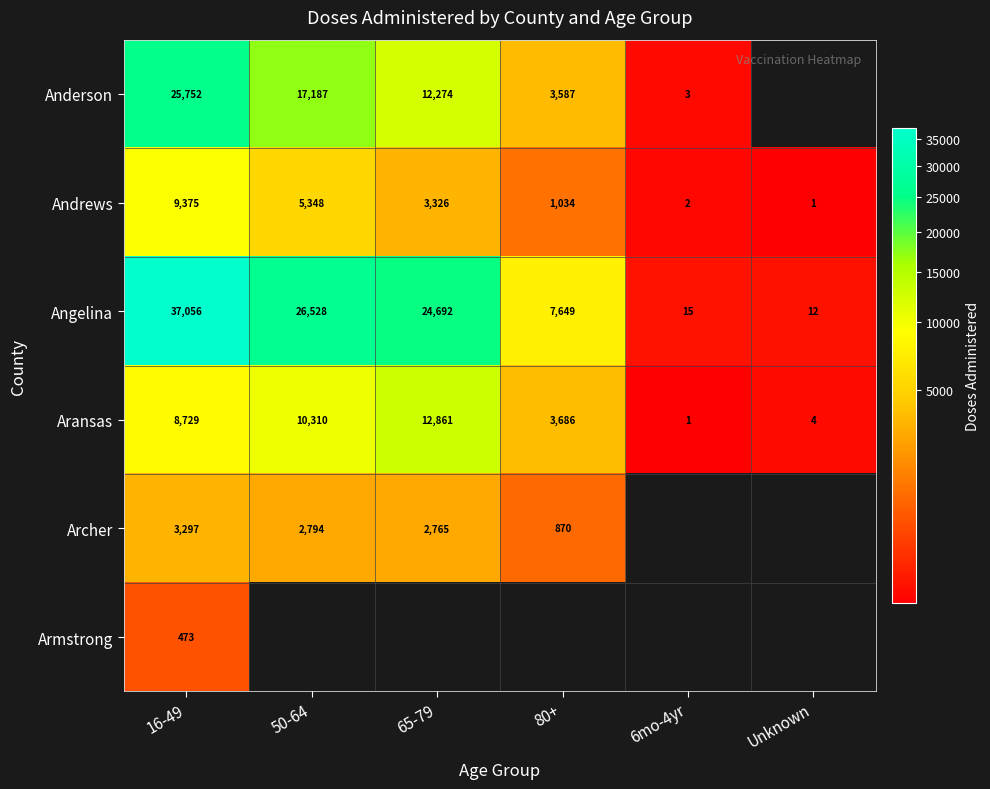

Is it true that Aransas equals 8729 at 16-49?

True